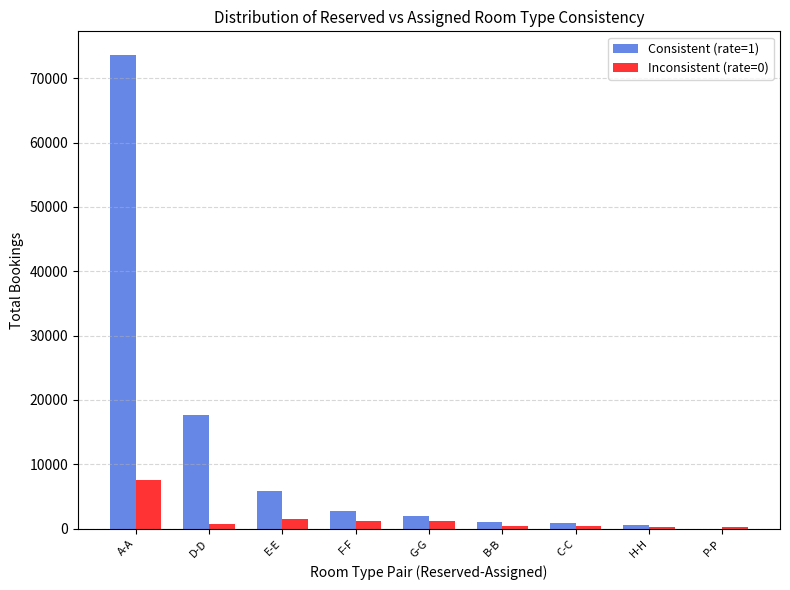

Is it true that Inconsistent (rate=0) equals 1123 at G-G?

True